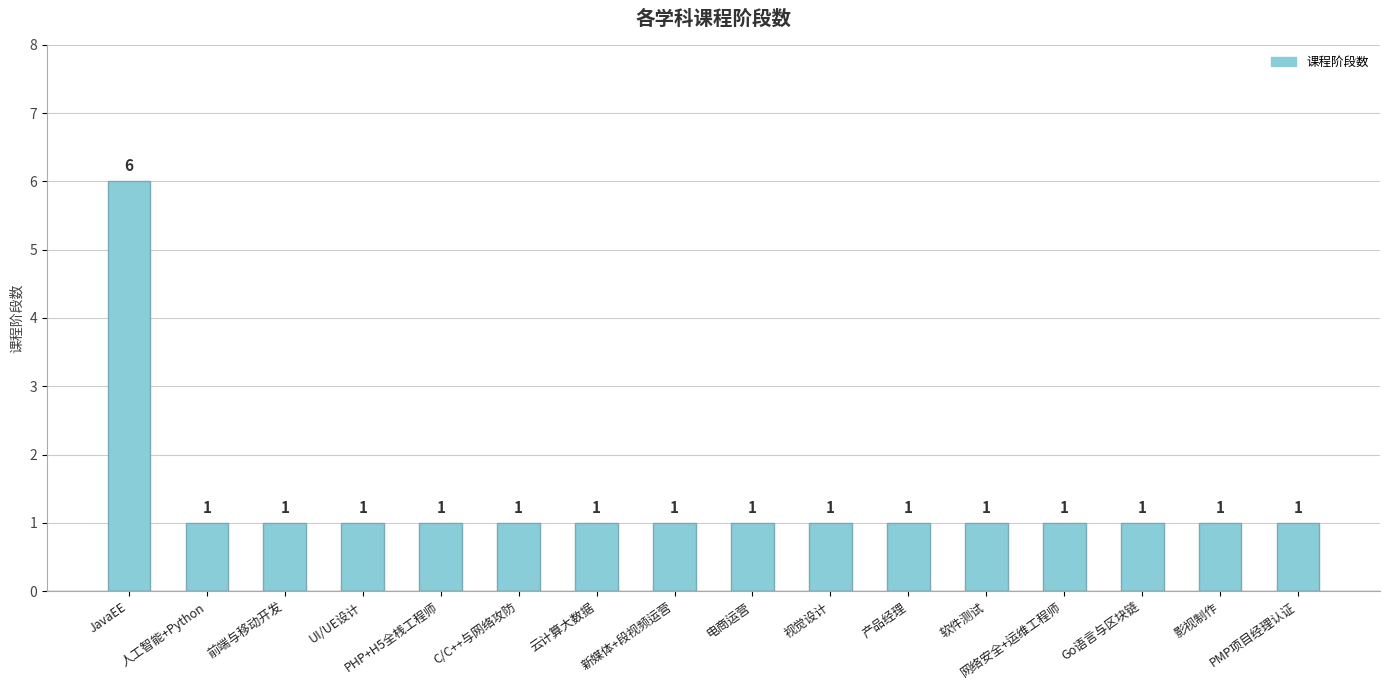

How many values are between 1 and 2?

15